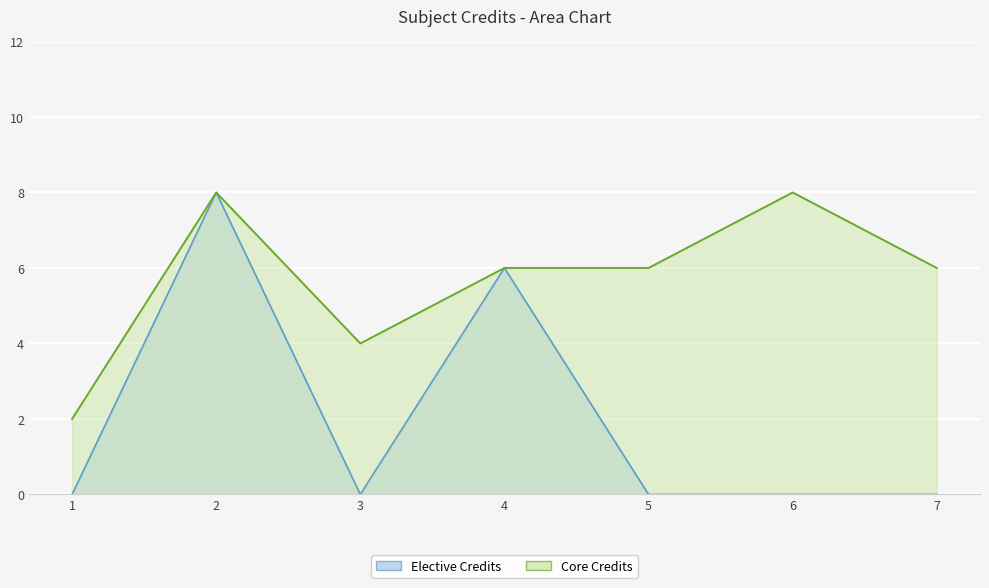

What is the average value?

6